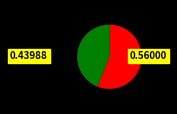

Is there any slice that represents more than half of the pie?

Yes